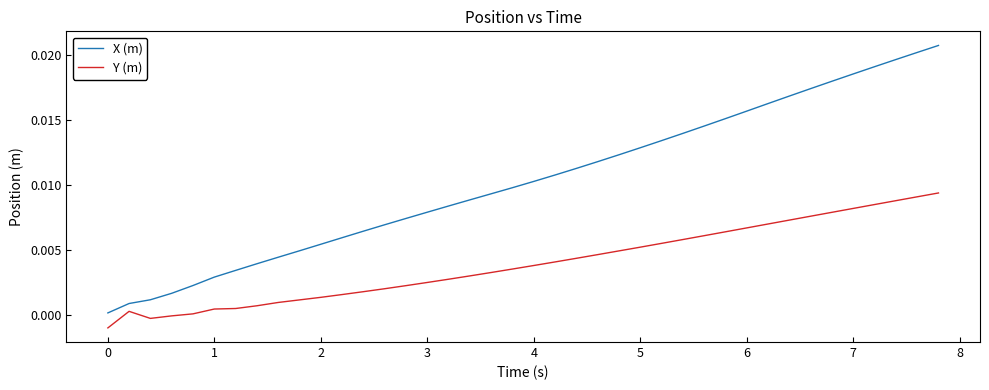

List the series in order of their overall mean, lowest first.

Y (m), X (m)